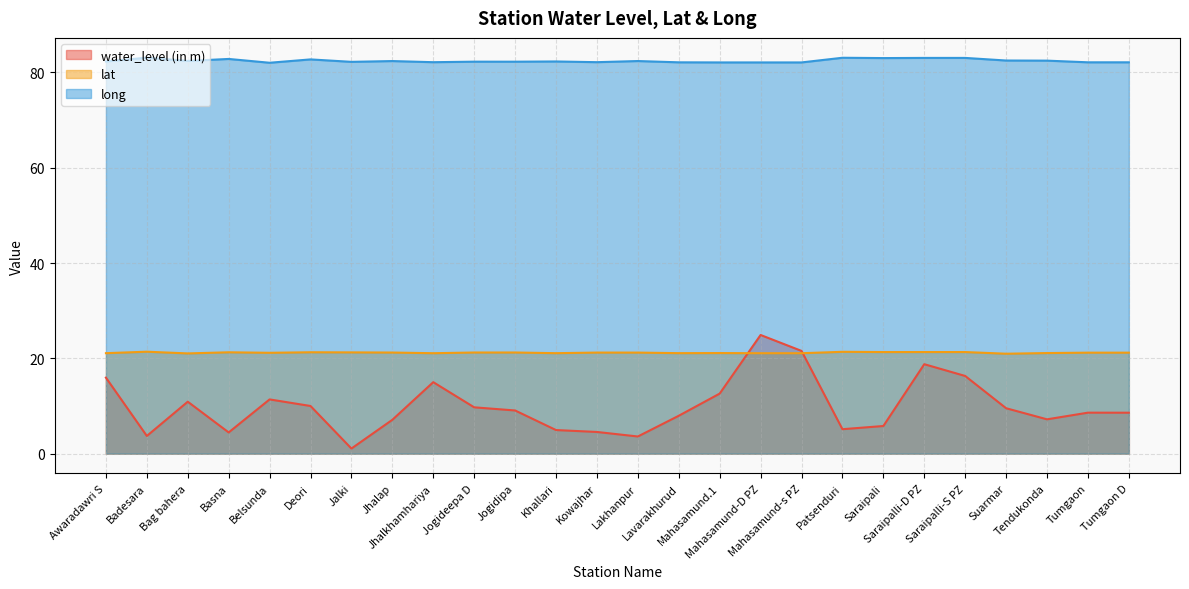

Rank the categories by long value from highest to lowest.

Badesara, Patsenduri, Saraipalli-D PZ, Saraipalli-S PZ, Saraipali, Basna, Deori, Suarmar, Tendukonda, Bag bahera, Lakhanpur, Jhalap, Awaradawri S, Khallari, Jogideepa D, Jogidipa, Jalki, Kowajhar, Jhalkhamhariya, Tumgaon, Tumgaon D, Lavarakhurud, Mahasamund.1, Mahasamund-D PZ, Mahasamund-s PZ, Belsunda